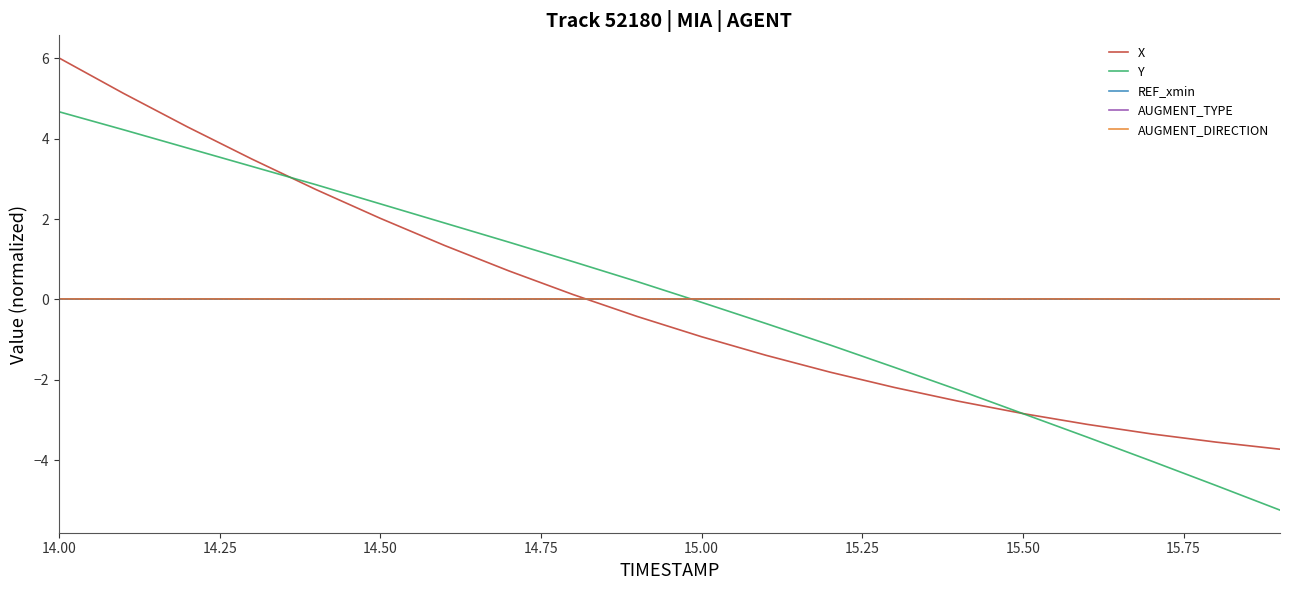

Does the chart have visible grid lines?

No